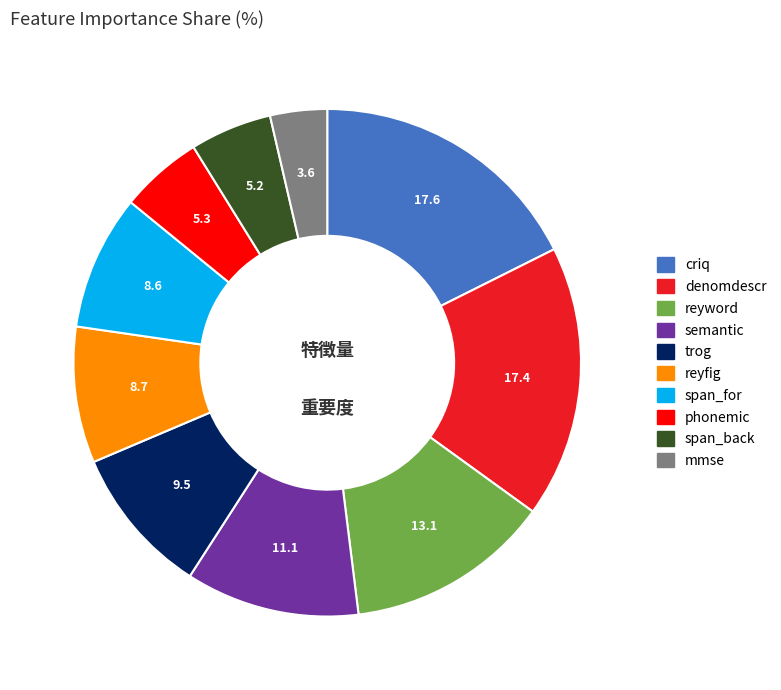

How many segments does this pie chart have?

10